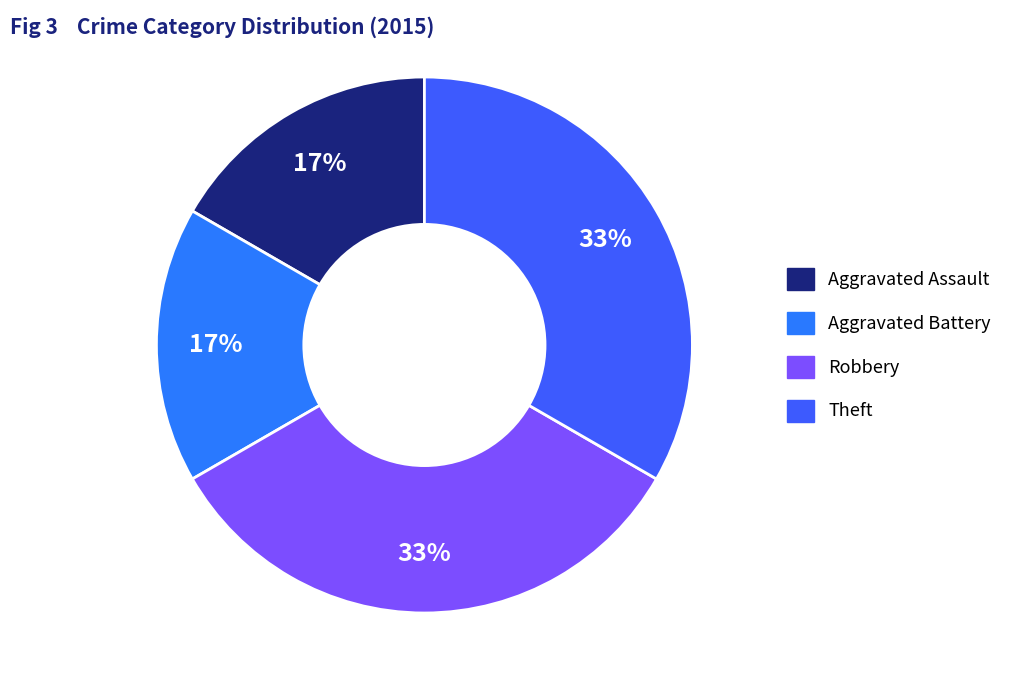

How many segments does this pie chart have?

4